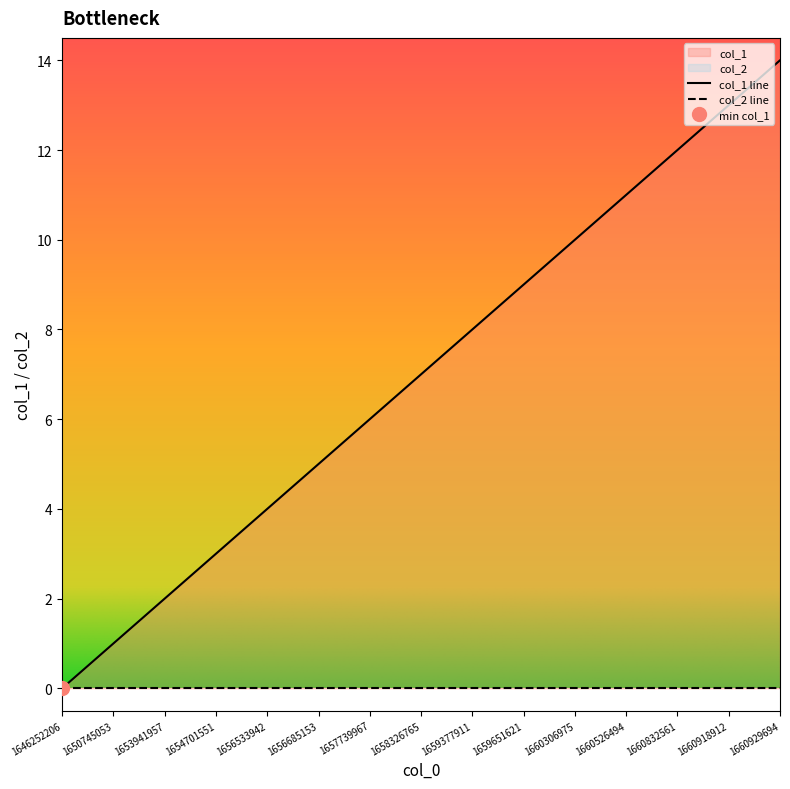

Approximately how many times larger is the value at 1658326765 compared to 1653941957?

3.5